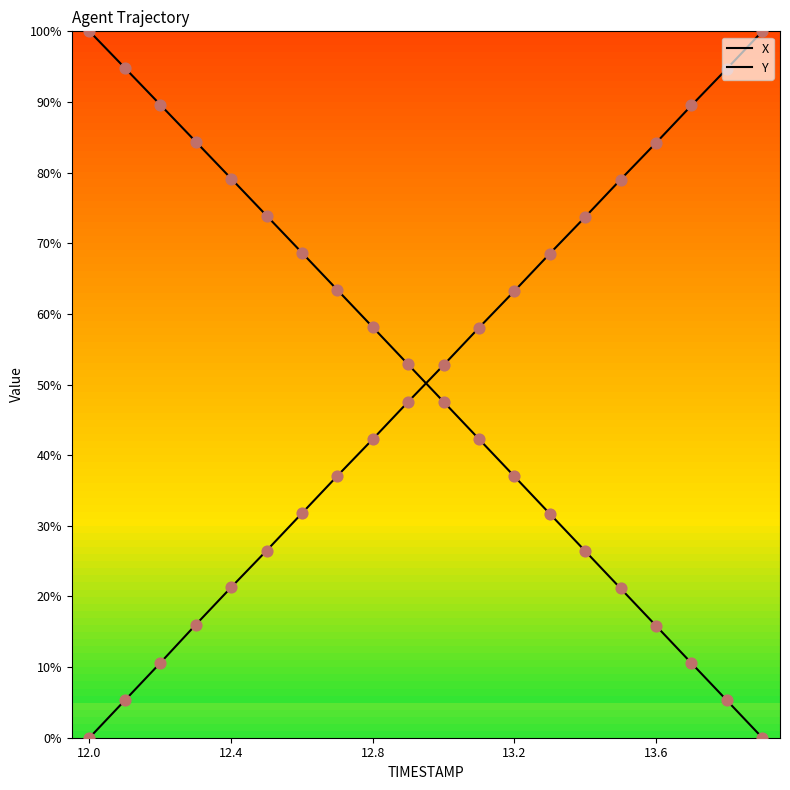

Which series has the largest total across all categories?

X